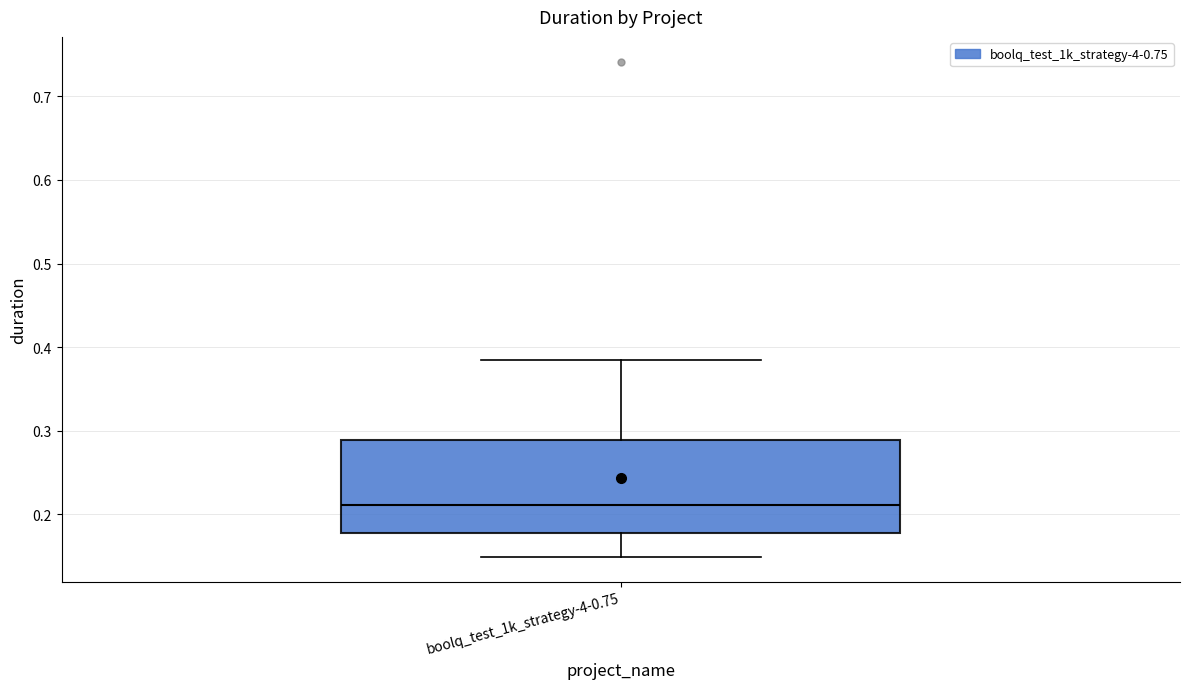

Transcribe this box plot: give where the median line is, the range the box spans, and where the two whiskers end, as read against the y-axis. The values are not printed on the chart, so give them approximately, as read against the axis.

median 0.21, box 0.18 to 0.29, whiskers 0.15 to 0.38